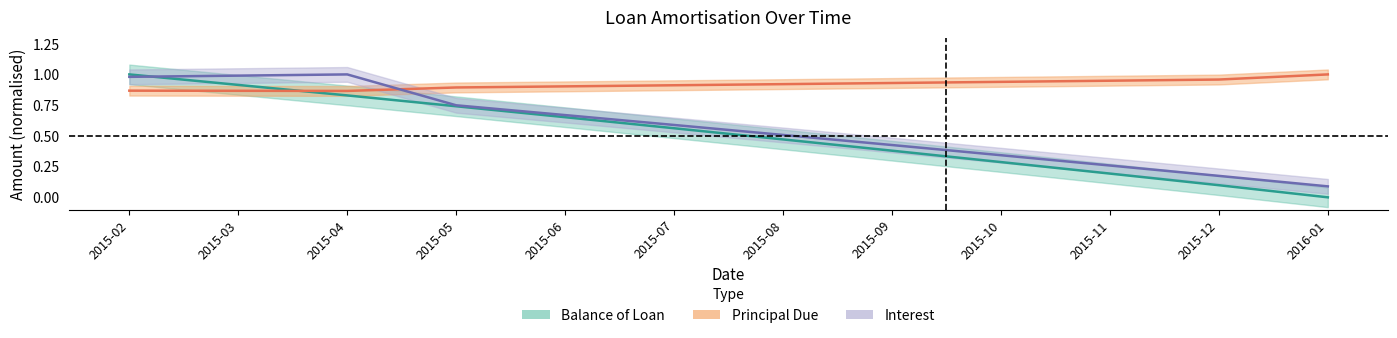

What is the value of the Principal Due point at the 12th from the left?

1.0